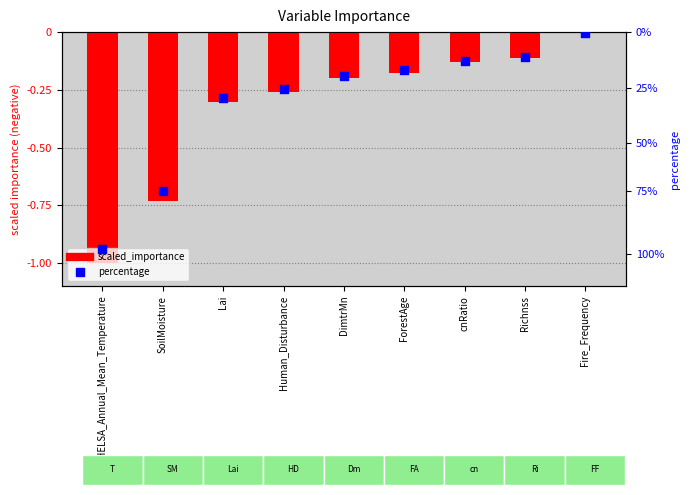

Which series has the largest Y range (max minus min)?

scaled_importance